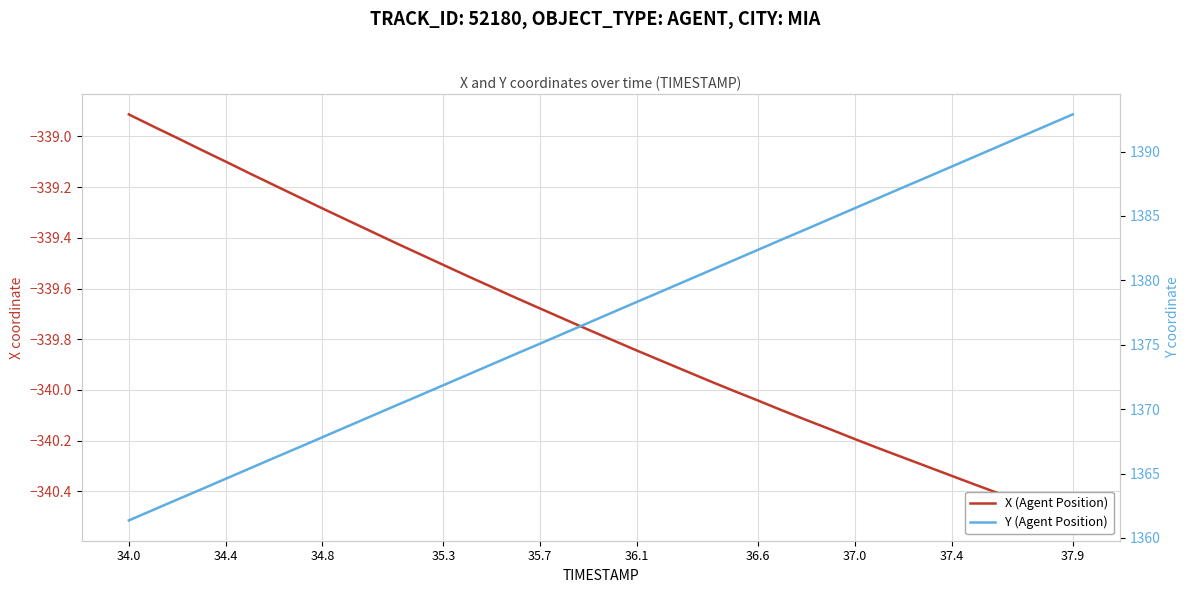

What is the value of the X (Agent Position) point at the 1st from the left?

-338.9